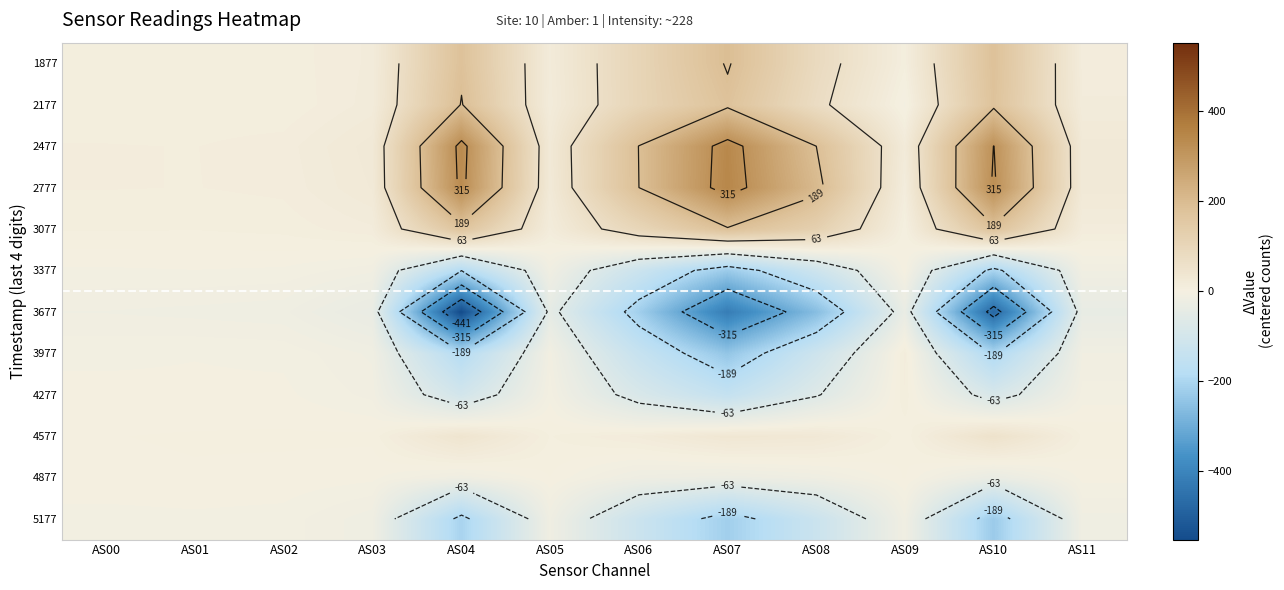

List the labels in order of 3077 value, largest first.

AS07, AS10, AS04, AS08, AS06, AS03, AS05, AS11, AS02, AS00, AS01, AS09